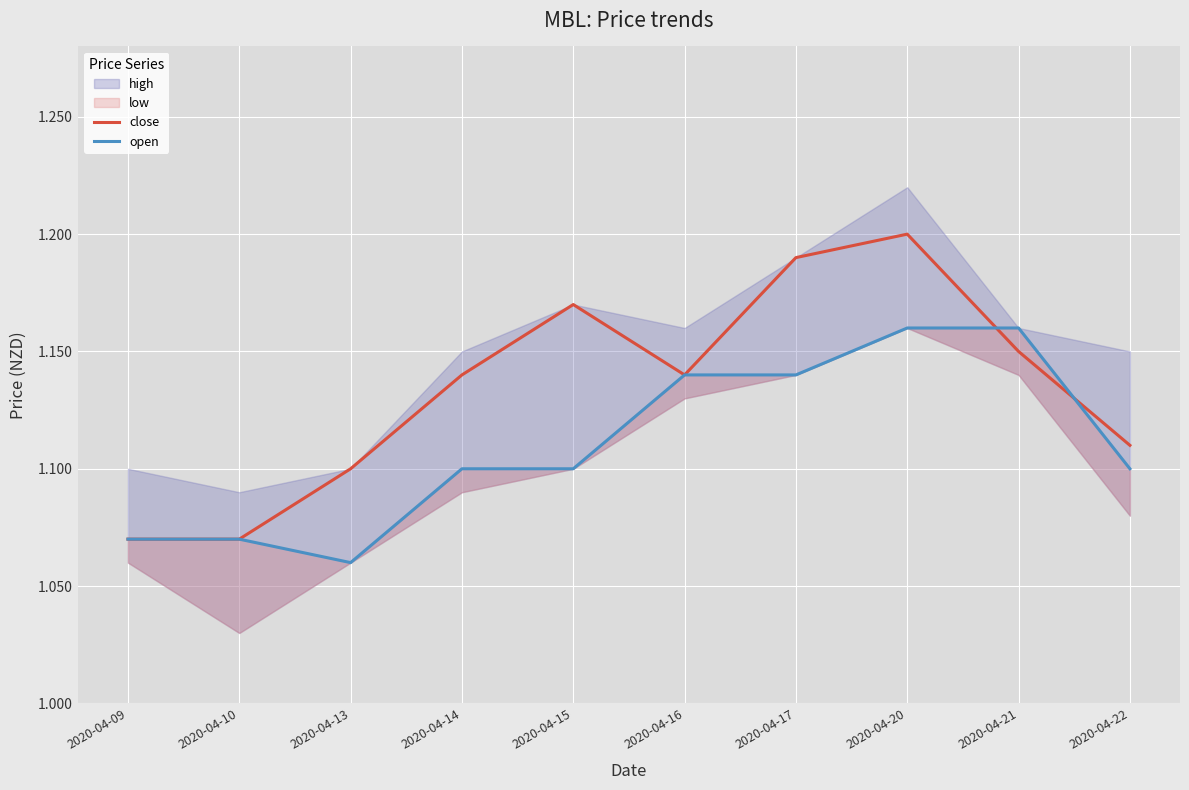

Rank the series at 2020-04-21 from lowest to highest value.

close, open